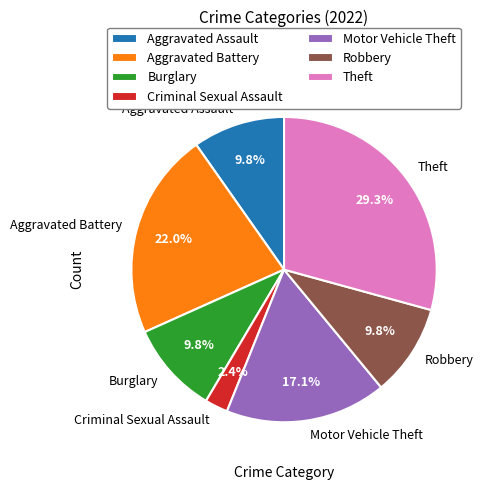

Which slice is the smallest?

Criminal Sexual Assault